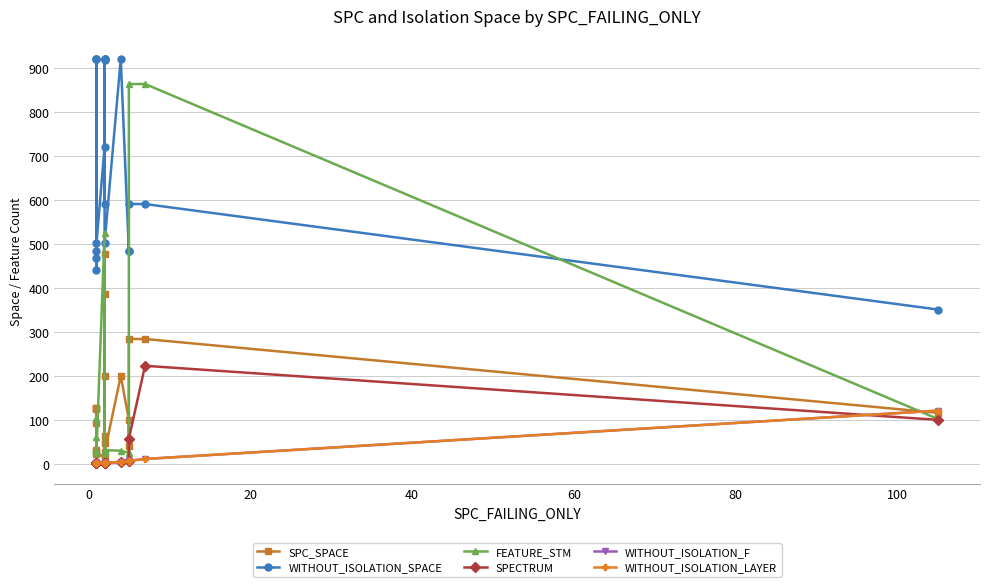

Which series has the widest spread of values?

FEATURE_STM